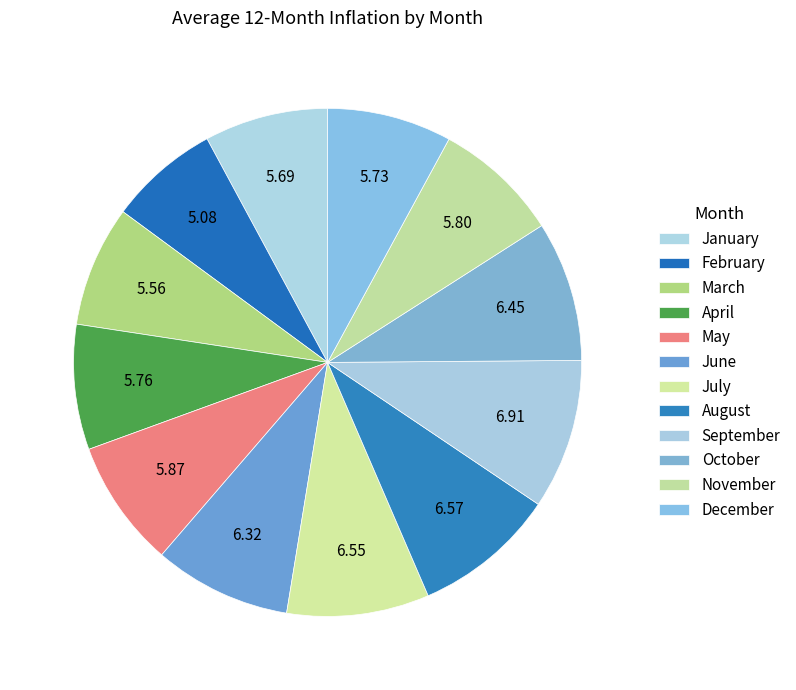

What portion of the pie excludes May?

91.9%